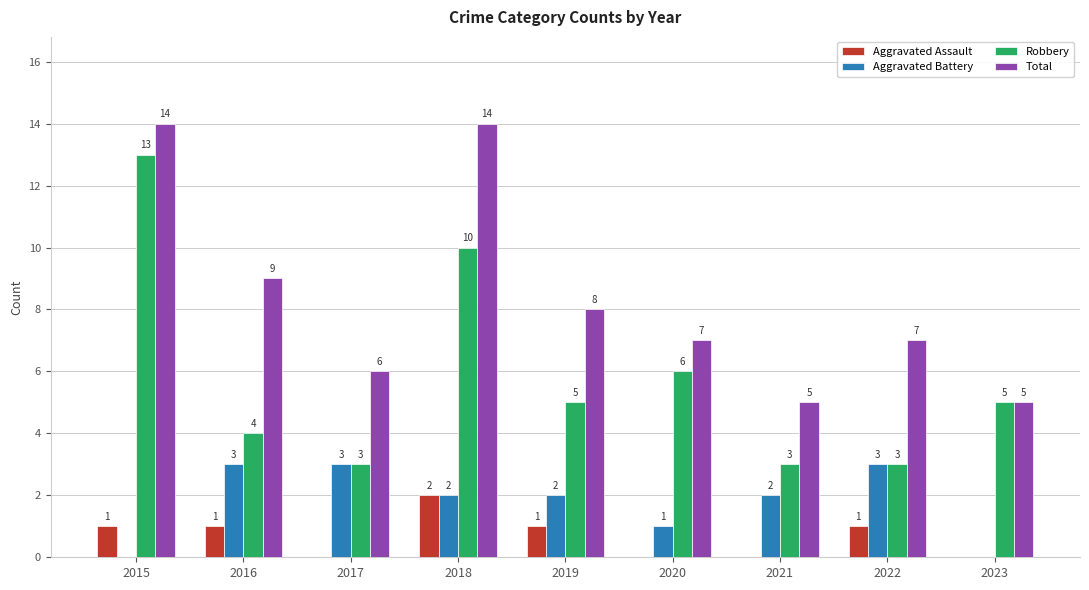

What is the average value of the Robbery series?

6